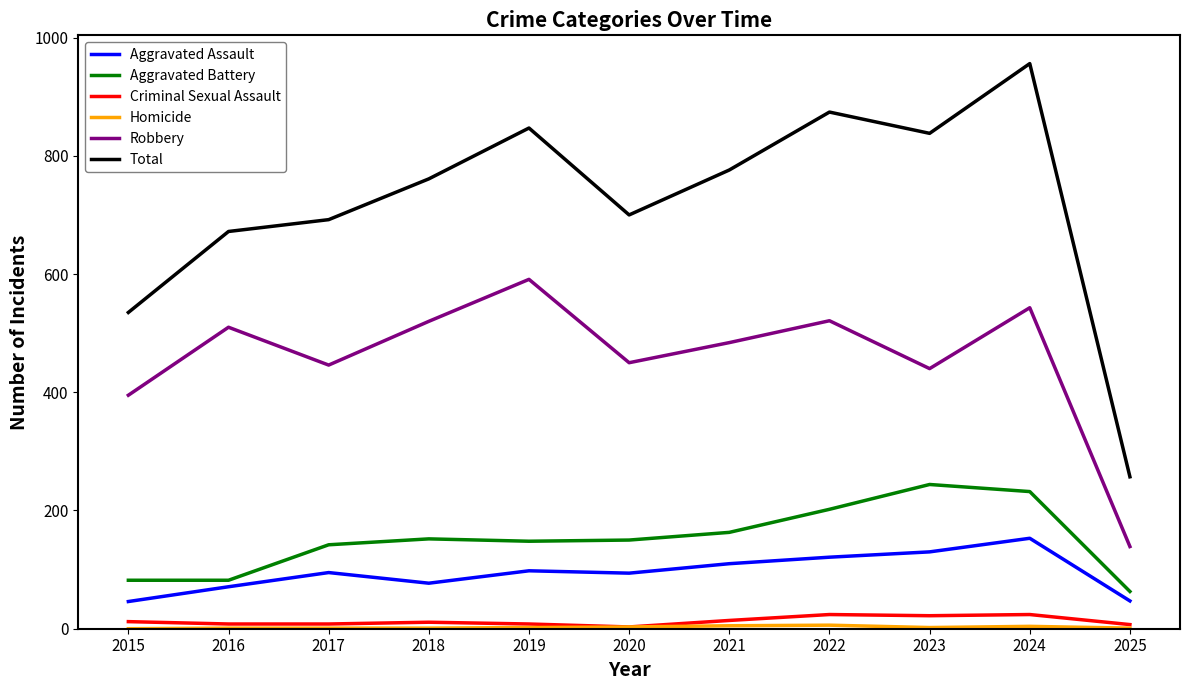

At which category is the sum across all series the highest?

2024